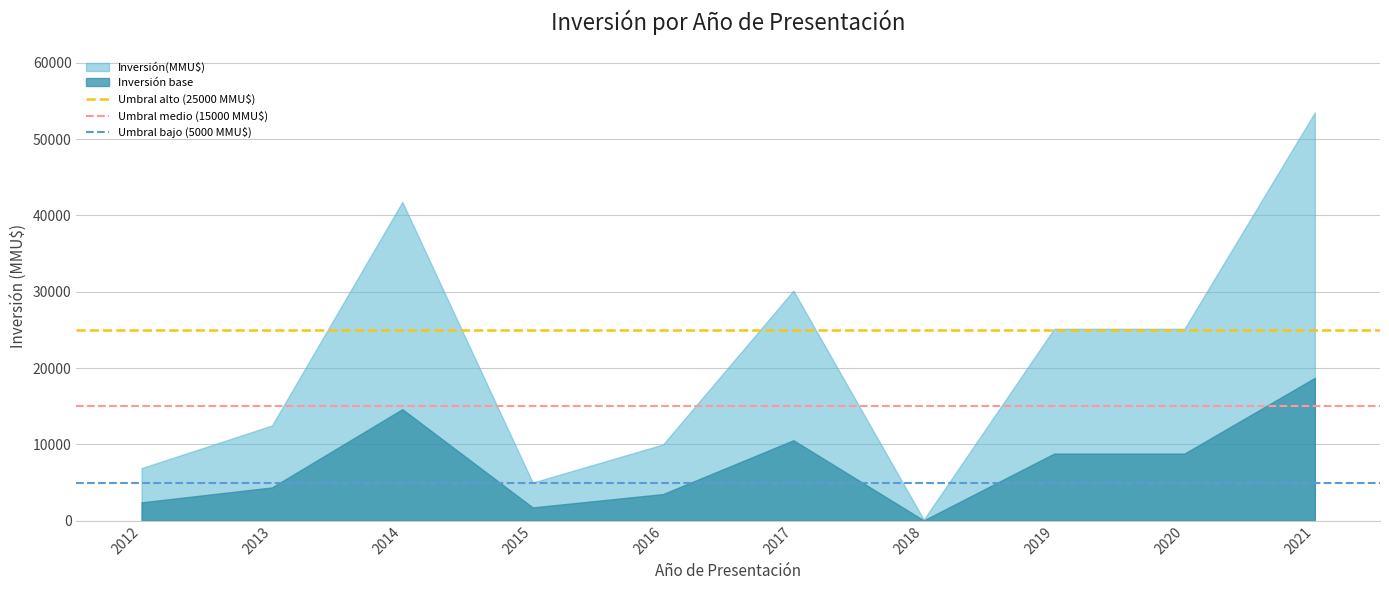

What is the highest value of the Umbral alto (25000 MMU$) series?

25000